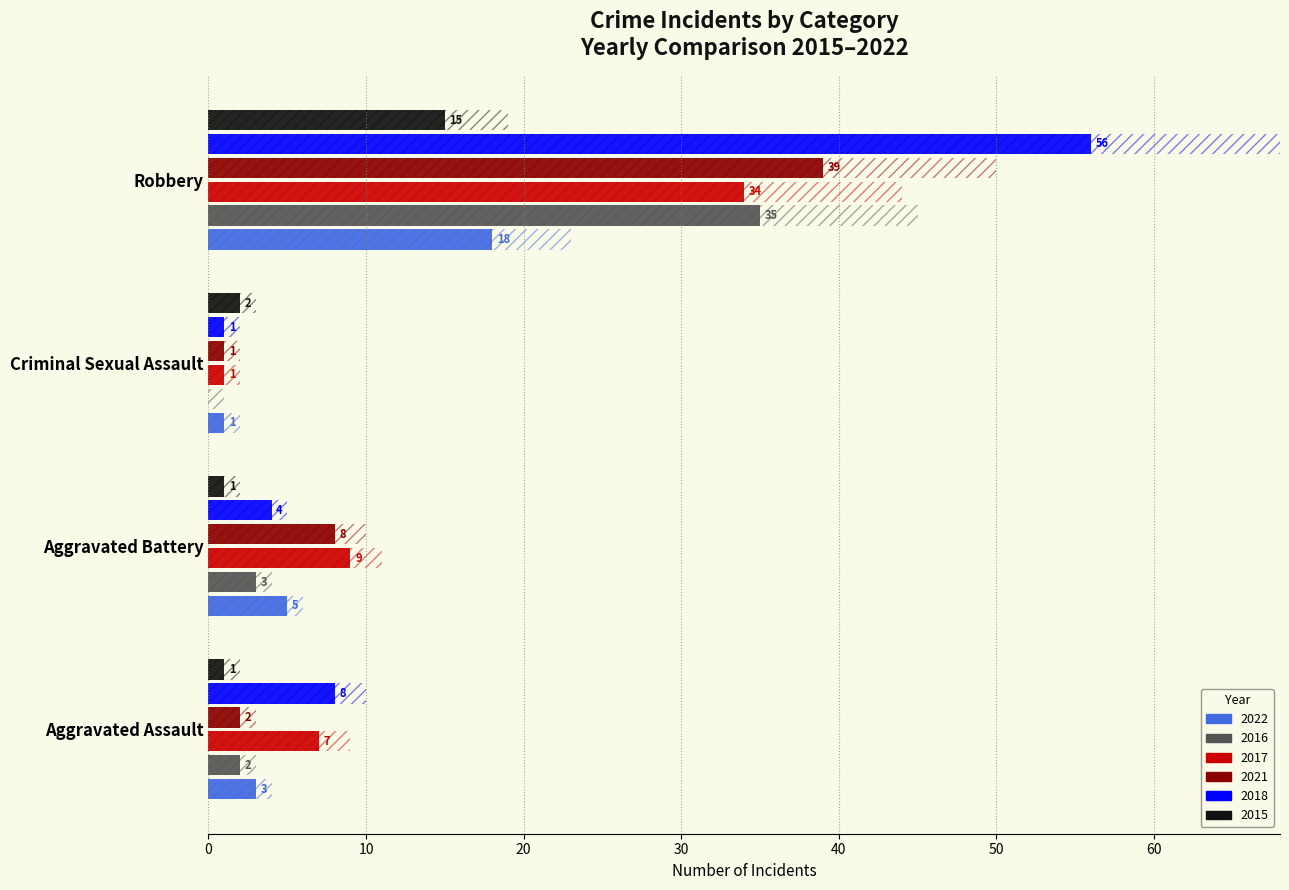

What is the value of the 2017 bar at the 3rd from the left?

1